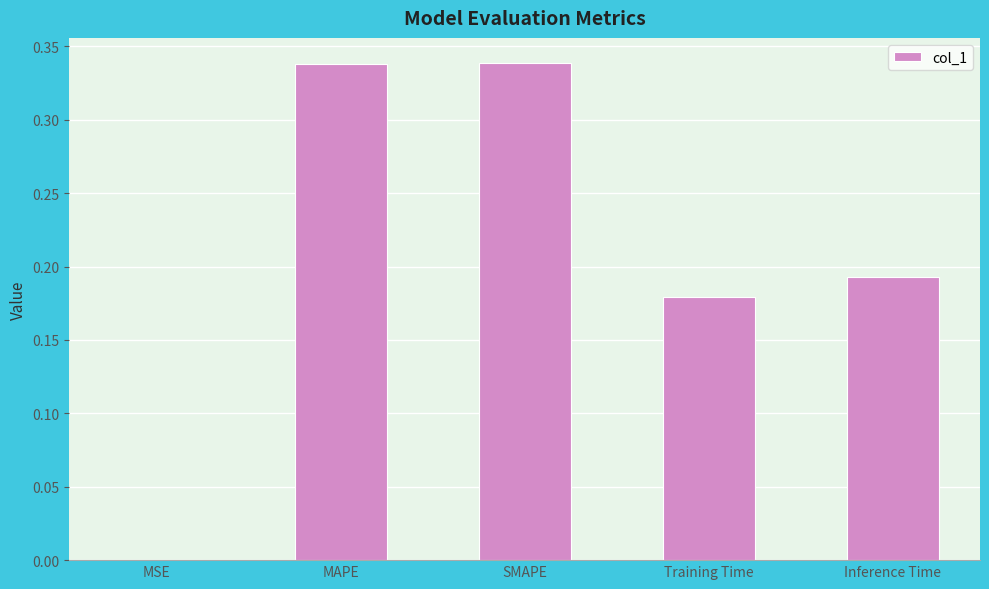

Which has a higher value, MSE or Training Time?

Training Time